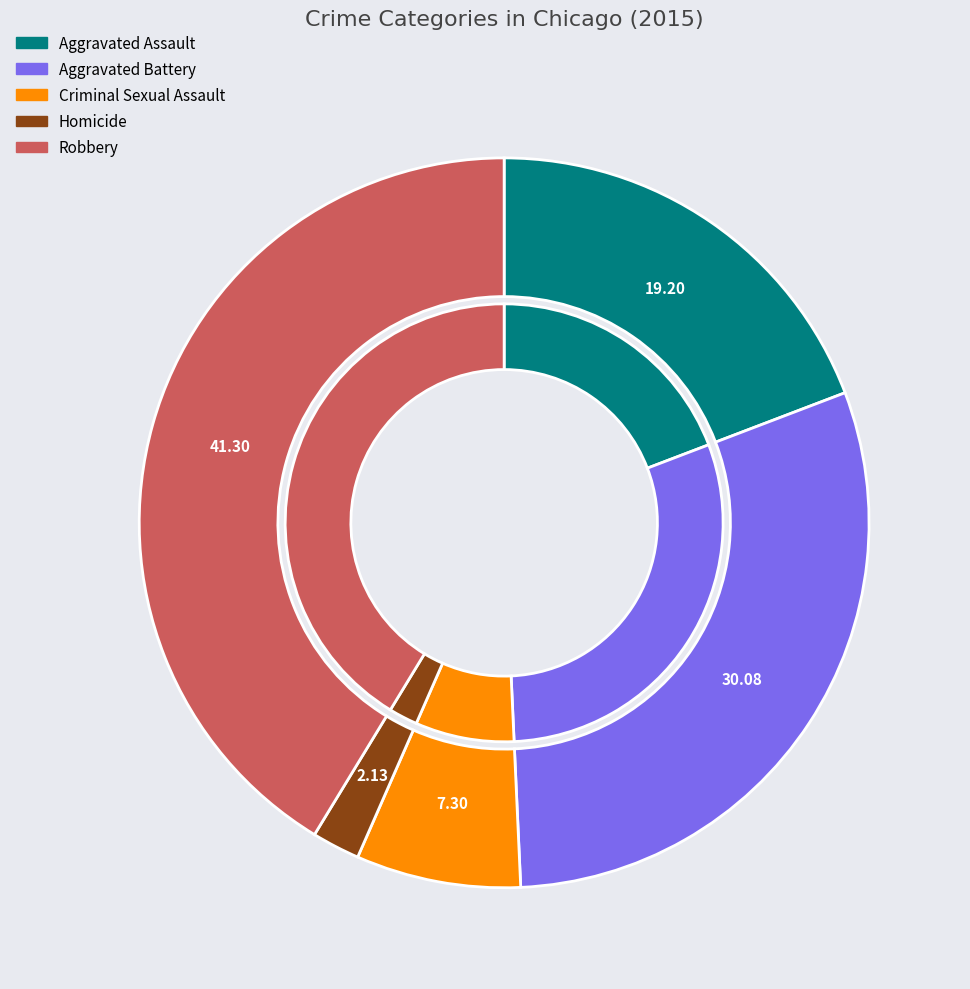

The Homicide slice represents 8% of the pie. True or false?

False